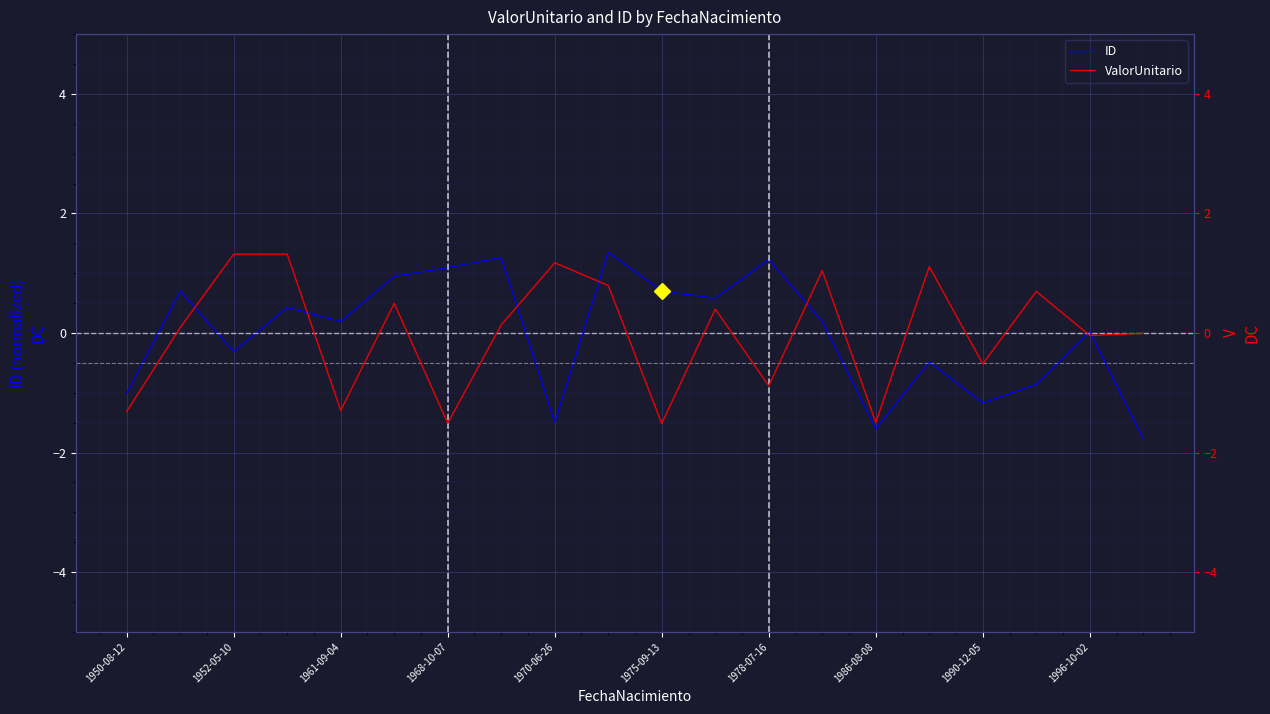

At how many categories does at least one series exceed 0?

16